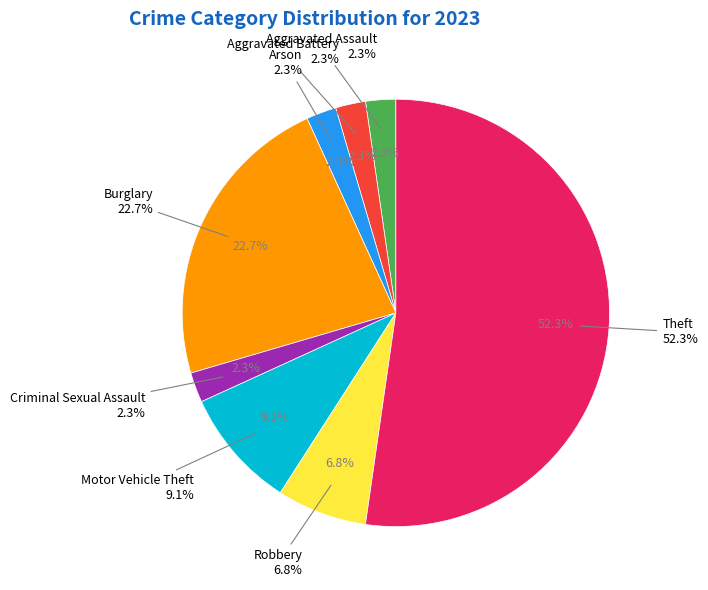

The Aggravated Battery slice represents 2% of the pie. True or false?

True